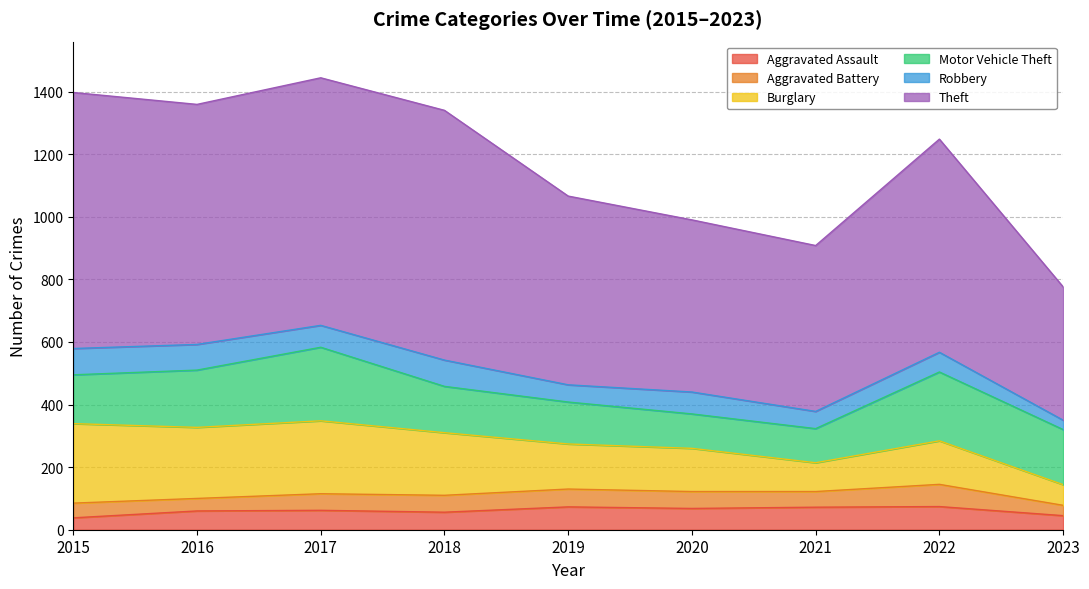

What is the value of the Aggravated Battery point at the 5th from the left?

57